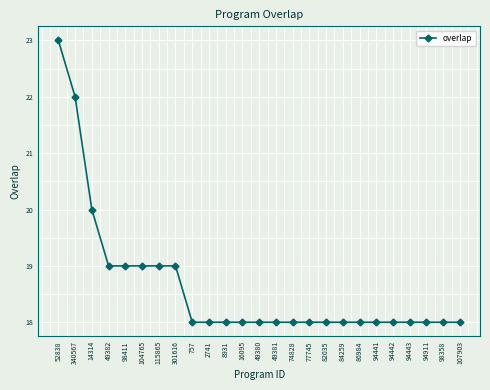

Approximately how many times larger is the value at 8931 compared to 94443?

1.0